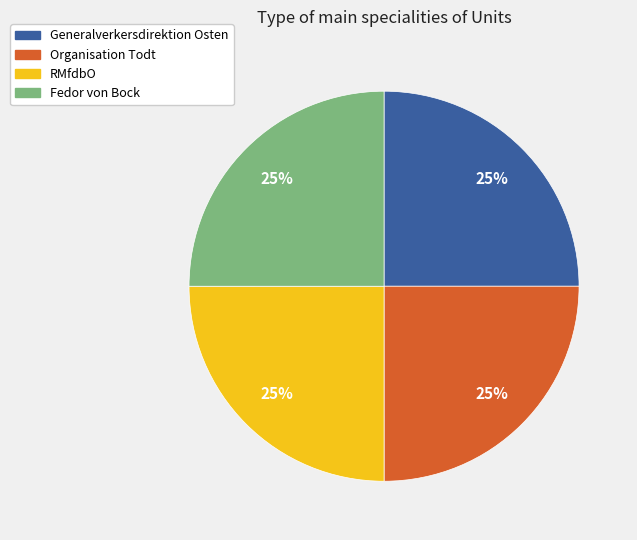

The RMfdbO slice represents 17% of the pie. True or false?

False